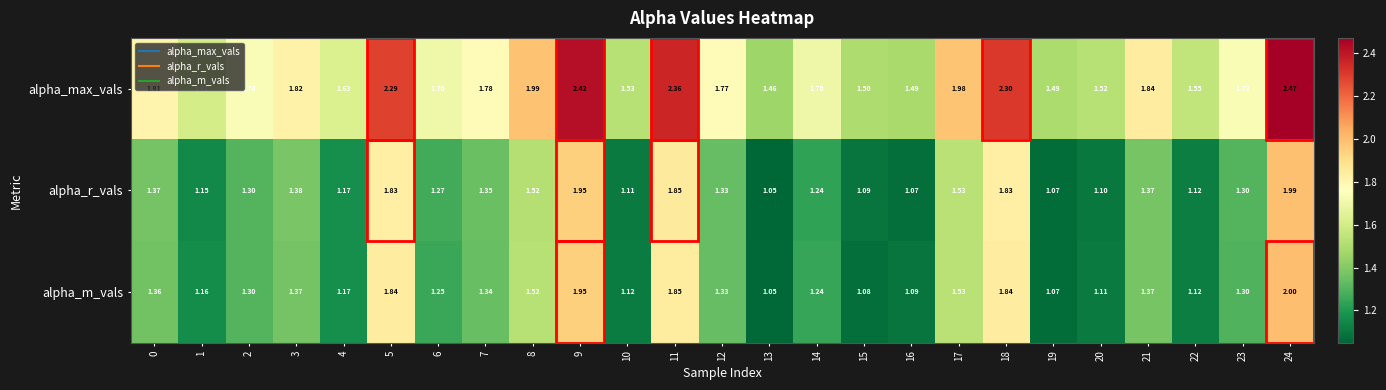

Count the number of categories in the chart.

25